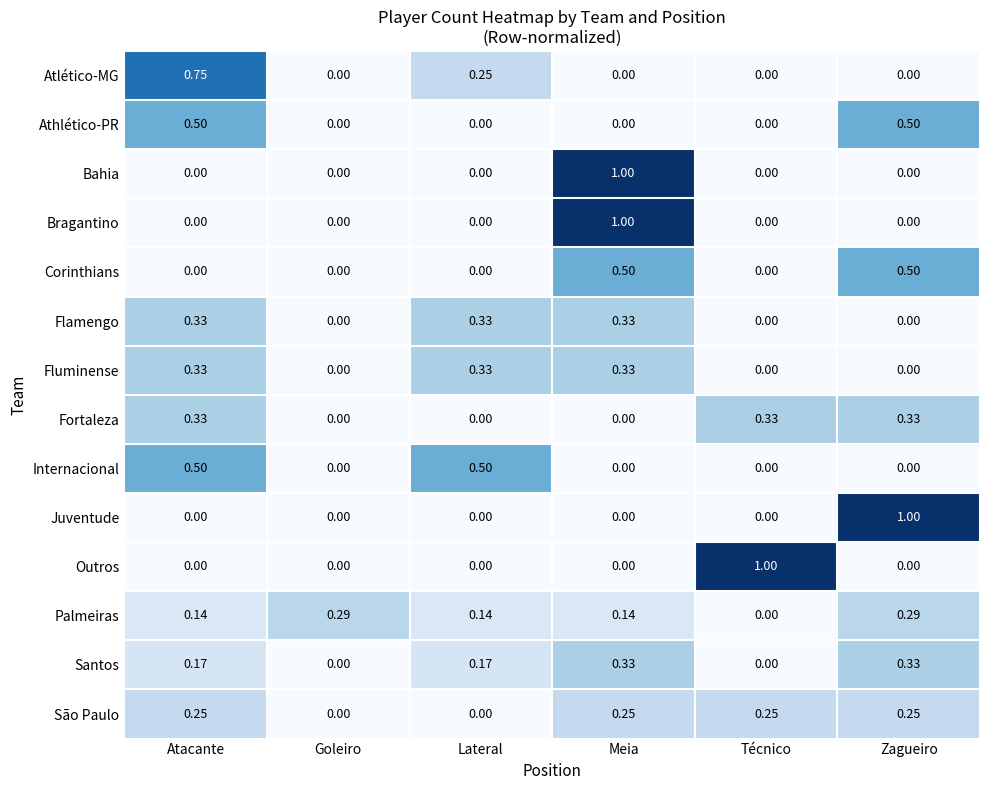

At which category is the sum across all series the highest?

Meia